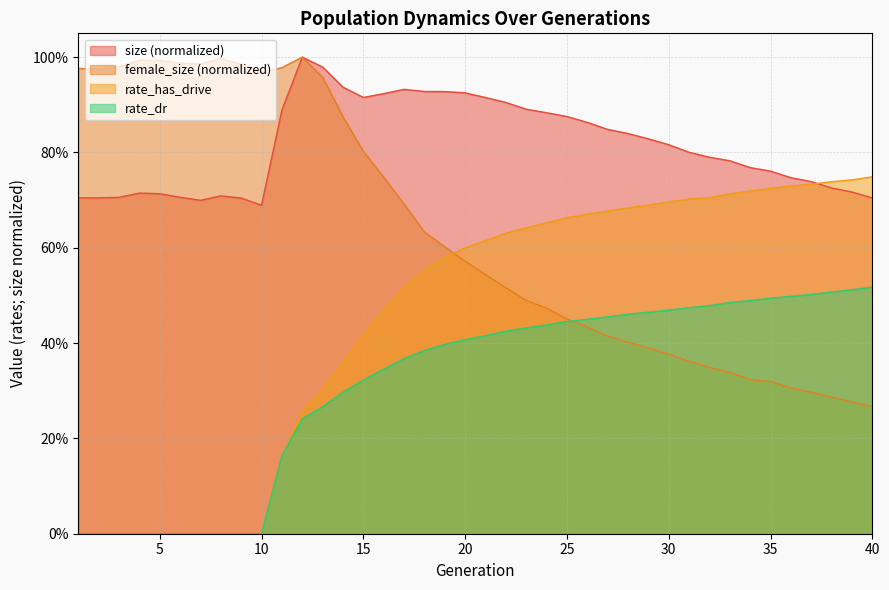

What is the difference between the size values at 7 and 12?

0.3